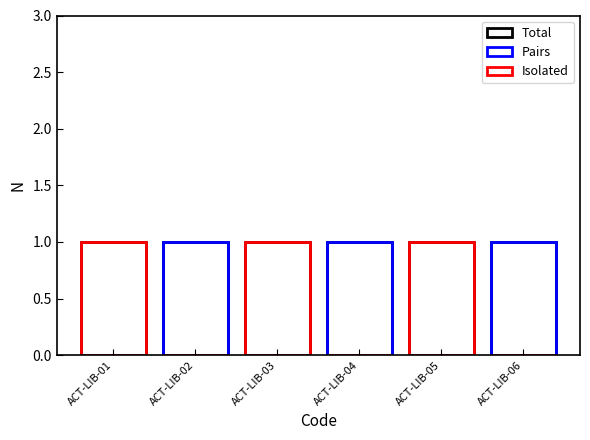

What is the difference between the Pairs values at ACT-LIB-06 and ACT-LIB-01?

1